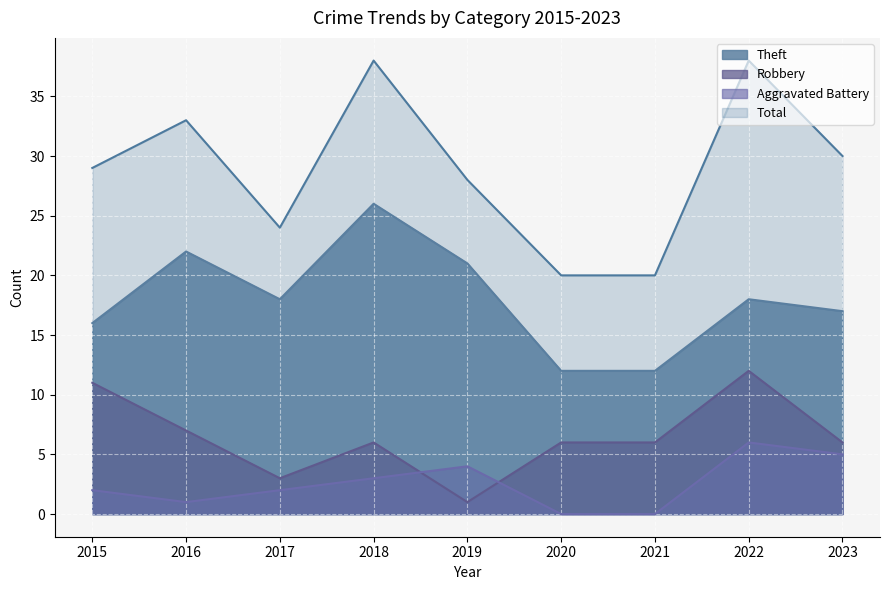

How many data points in Robbery are above 6?

3